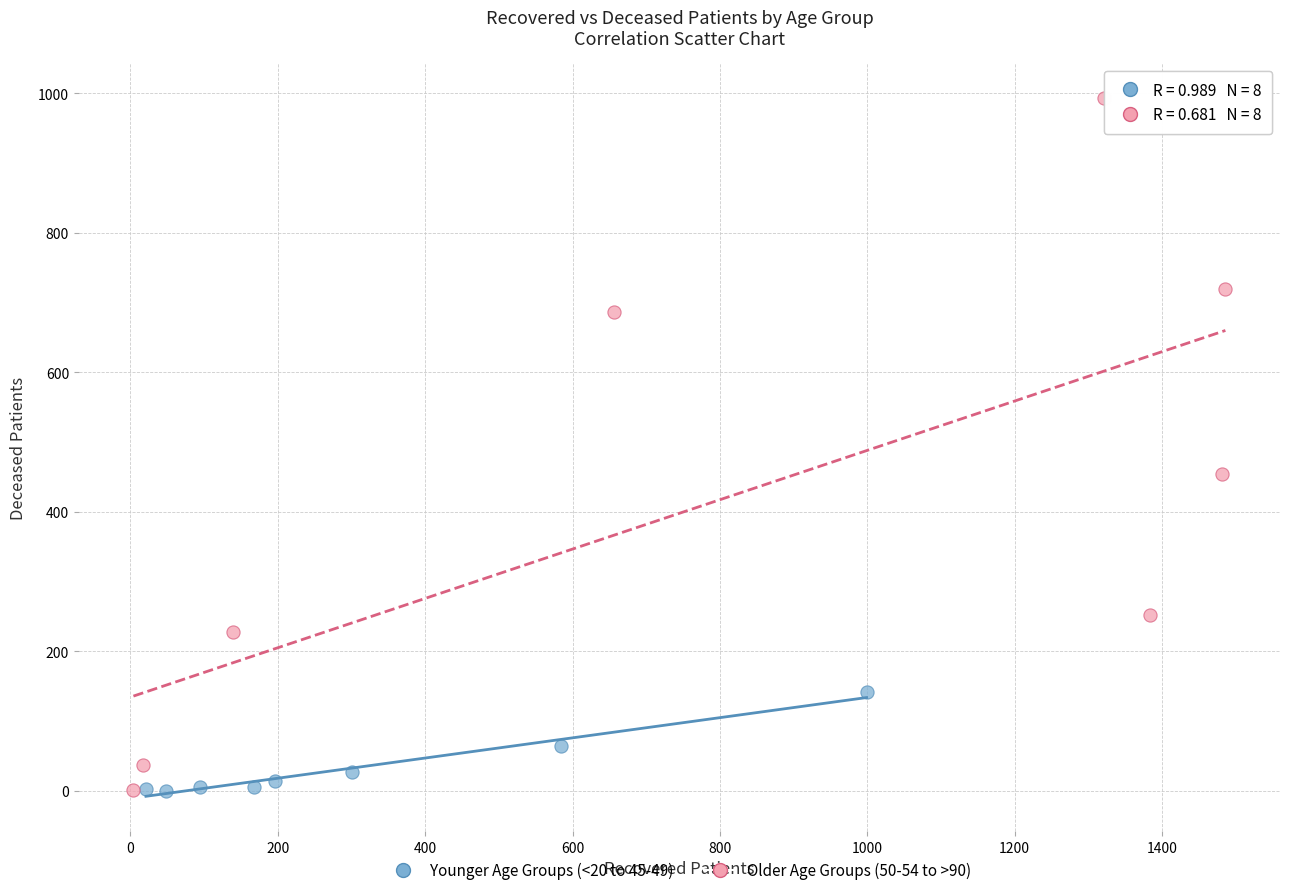

Which series contains the highest Y value?

Older Age Groups (50-54 to >90)